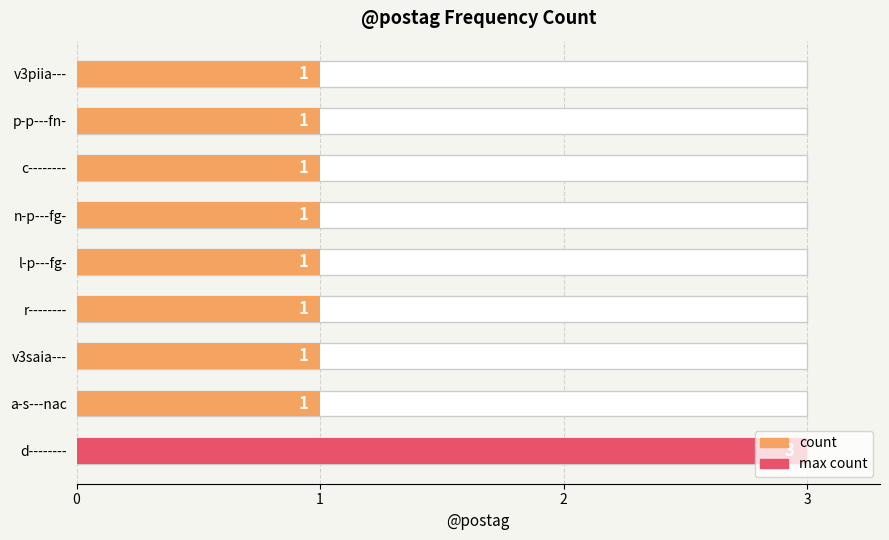

The value at c-------- is 1. True or false?

True